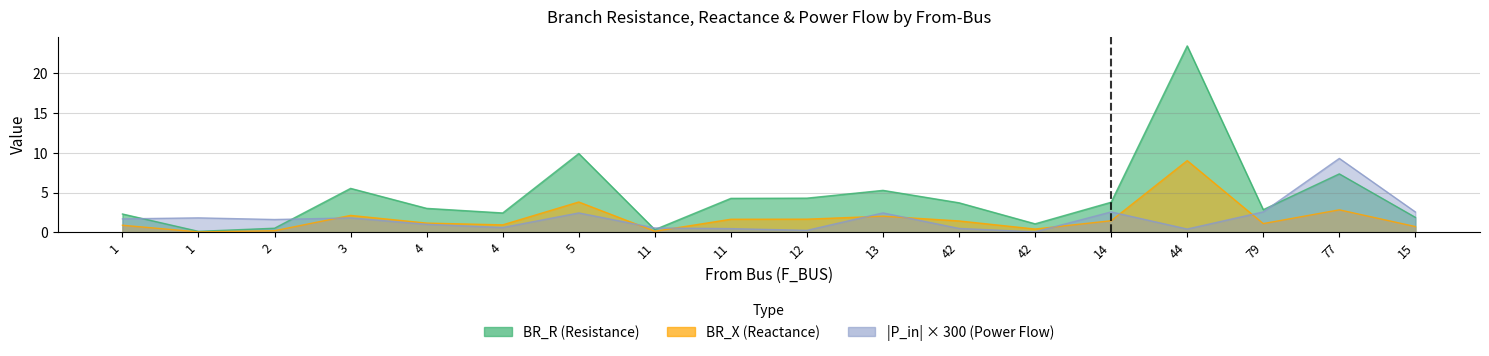

Where is the first local minimum for BR_R?

1